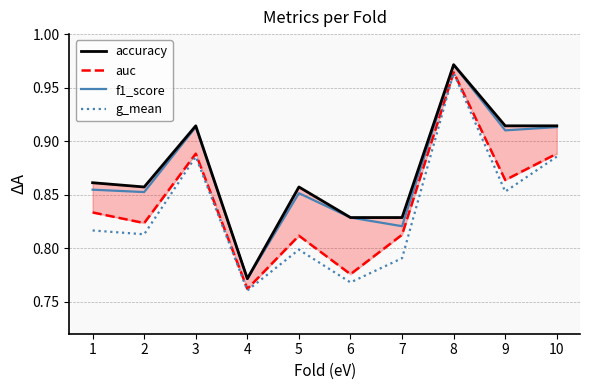

Which series changed the most between 2 and 9?

f1_score